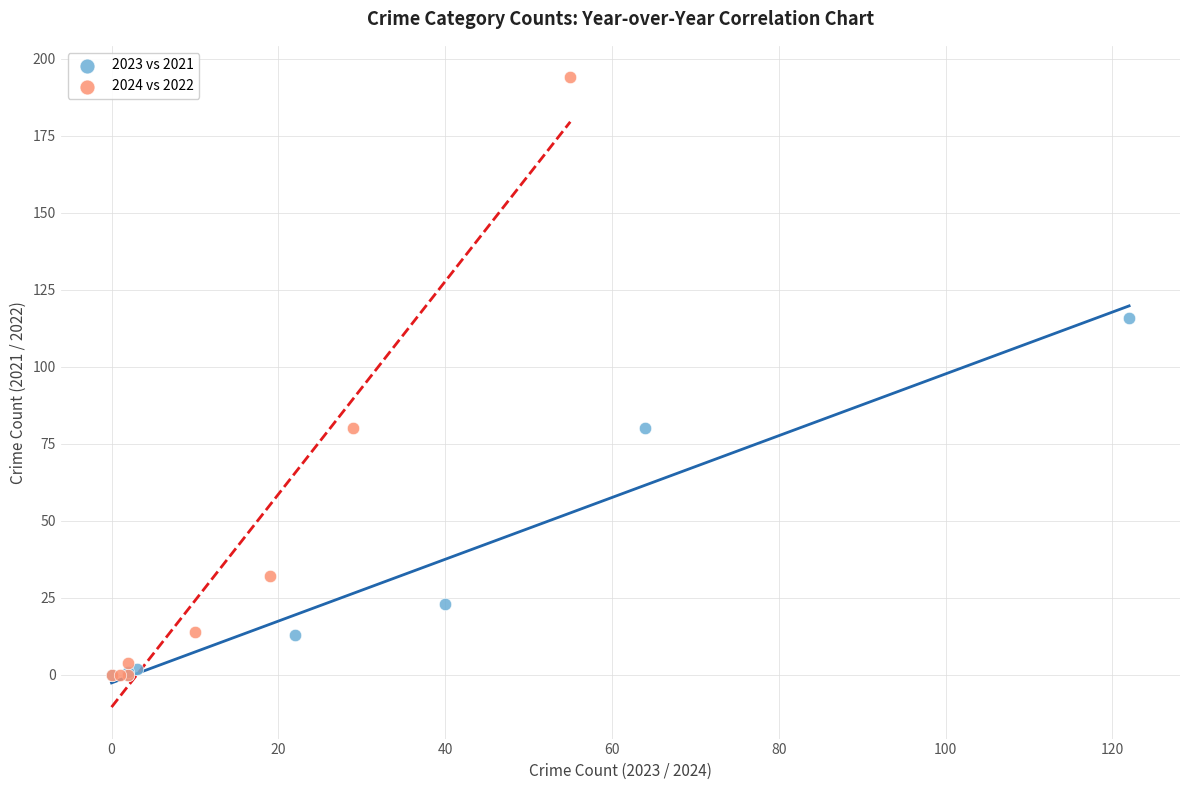

Which series has the largest Y range (max minus min)?

2024 vs 2022